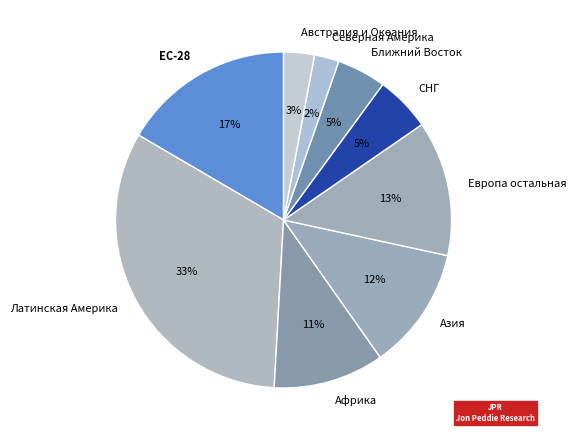

Which slice is the largest?

Латинская Америка